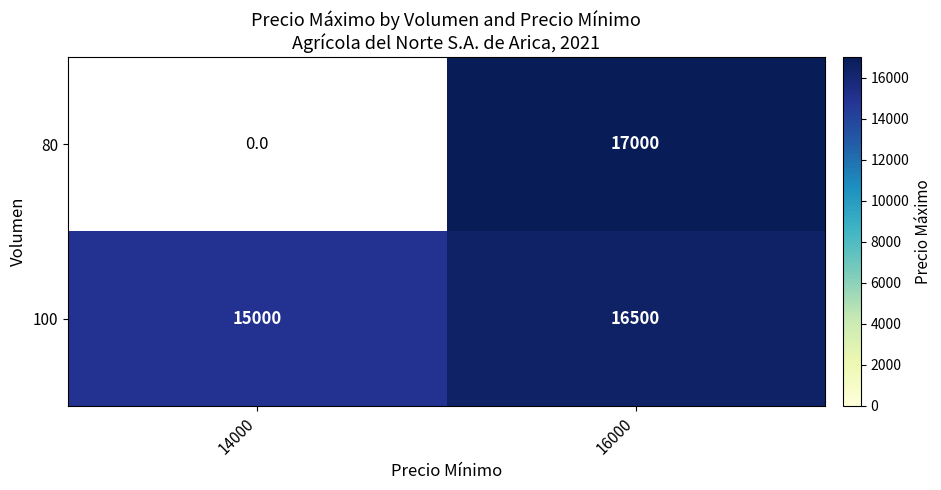

What is the difference between the highest and lowest values at 16000?

500